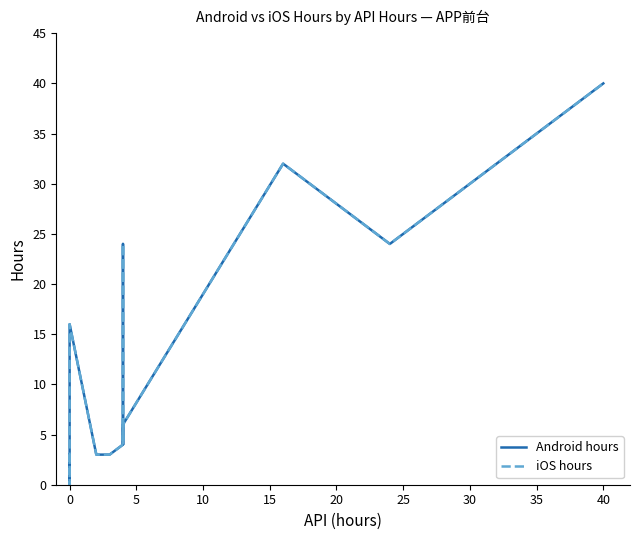

Which series has the largest total across all categories?

Android hours